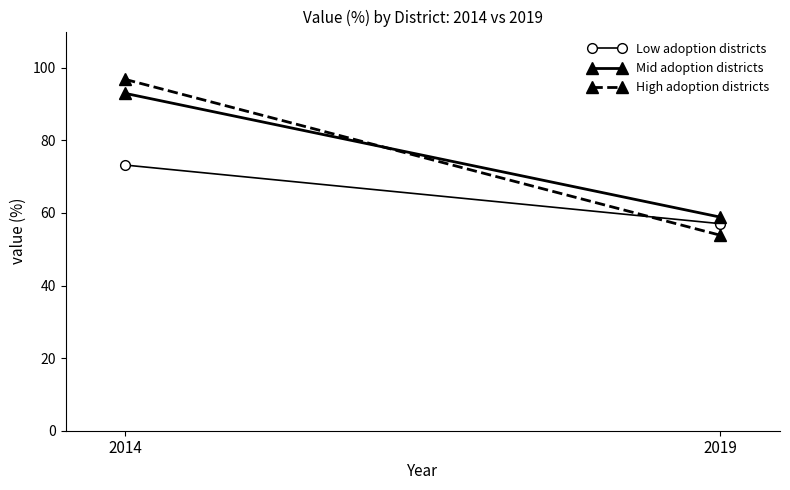

What are all the series names shown in the legend?

Low adoption districts, Mid adoption districts, High adoption districts